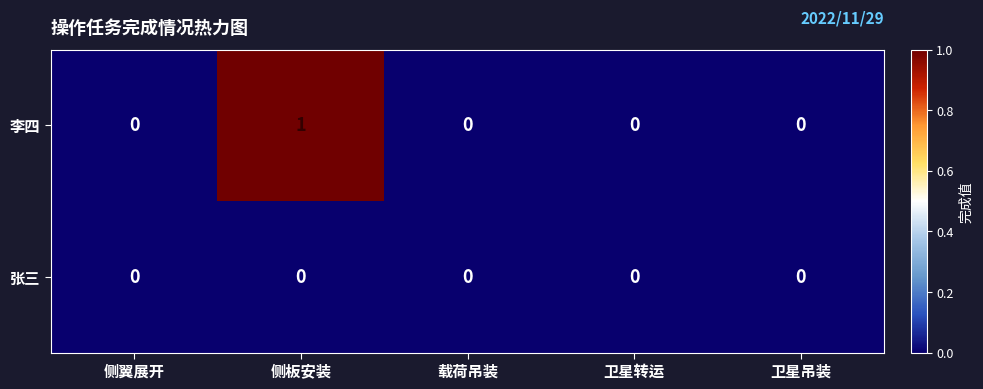

Which series has the largest range (max minus min)?

李四